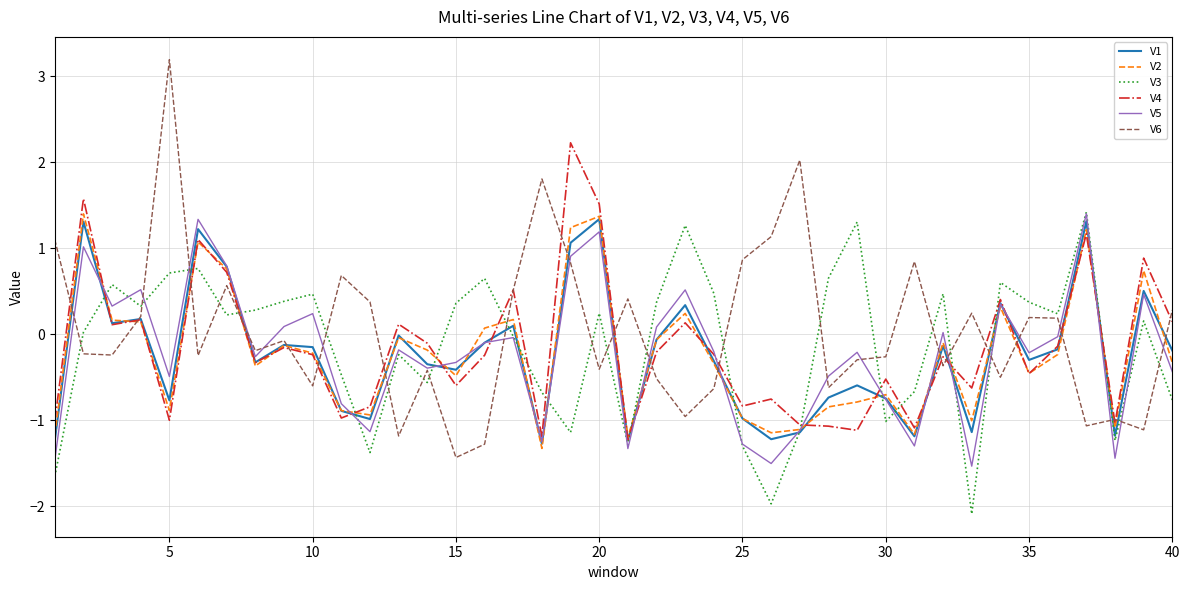

Which series has the widest spread of values?

V6